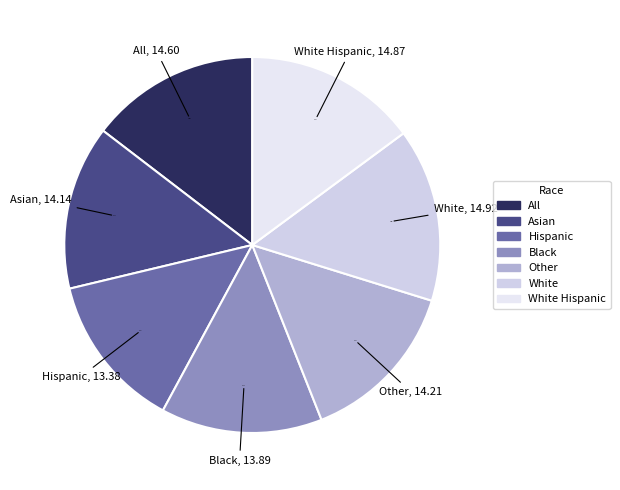

The Other slice represents 14% of the pie. True or false?

True